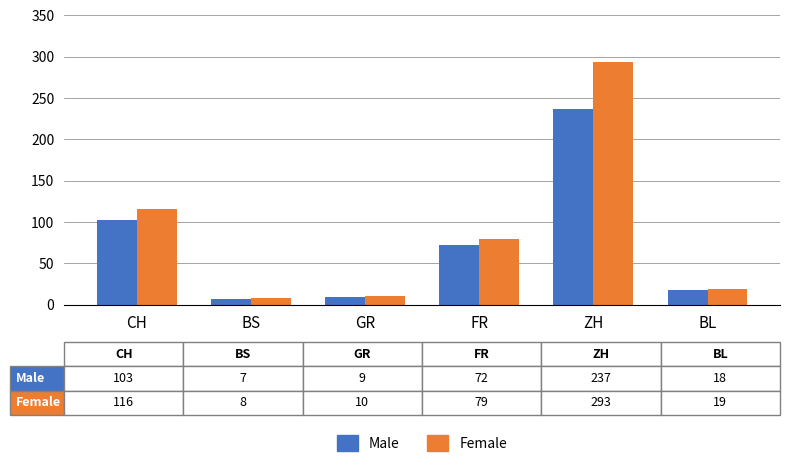

List the series in order of their overall mean, lowest first.

Male, Female